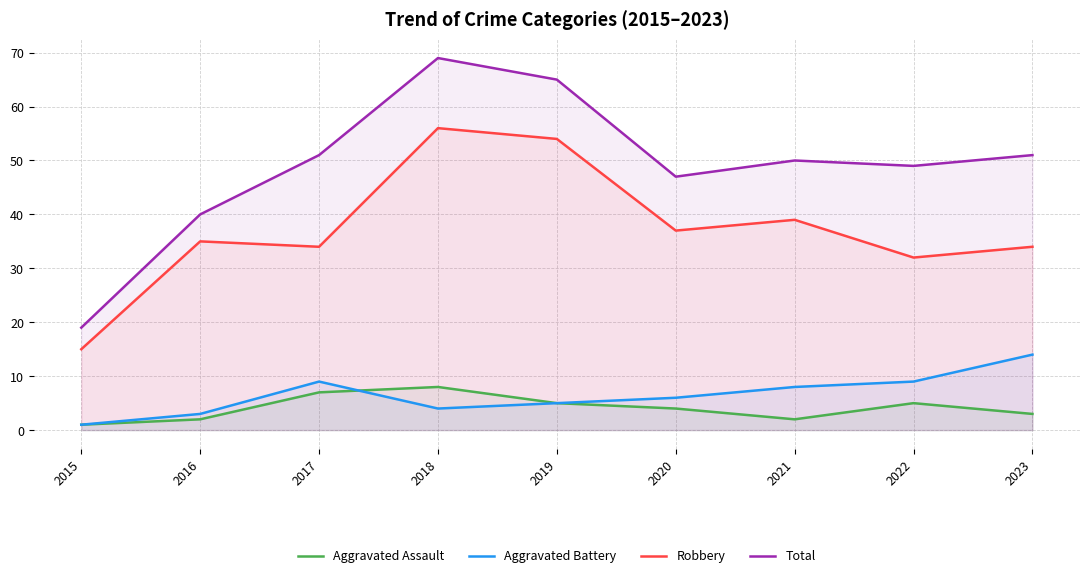

At which category is the sum across all series the highest?

2018